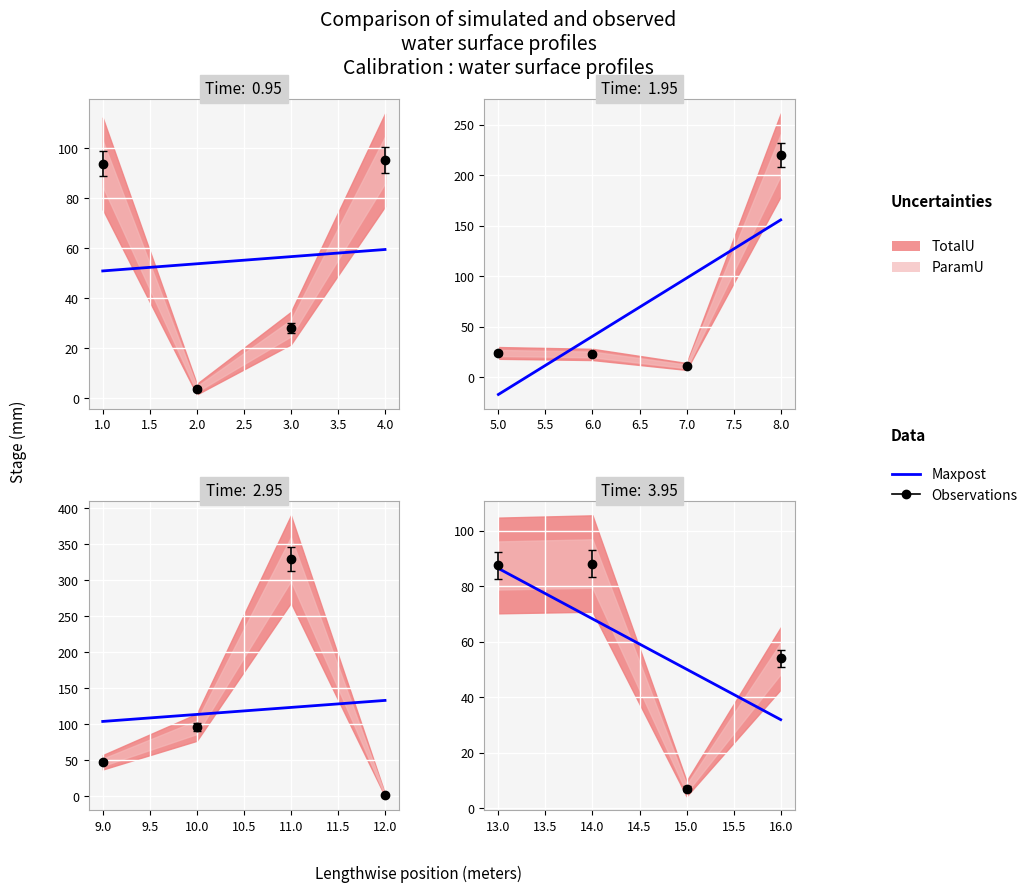

List the labels in order of value, largest first.

11, 8, 10, 4, 1, 14, 13, 16, 9, 3, 5, 6, 7, 15, 2, 12